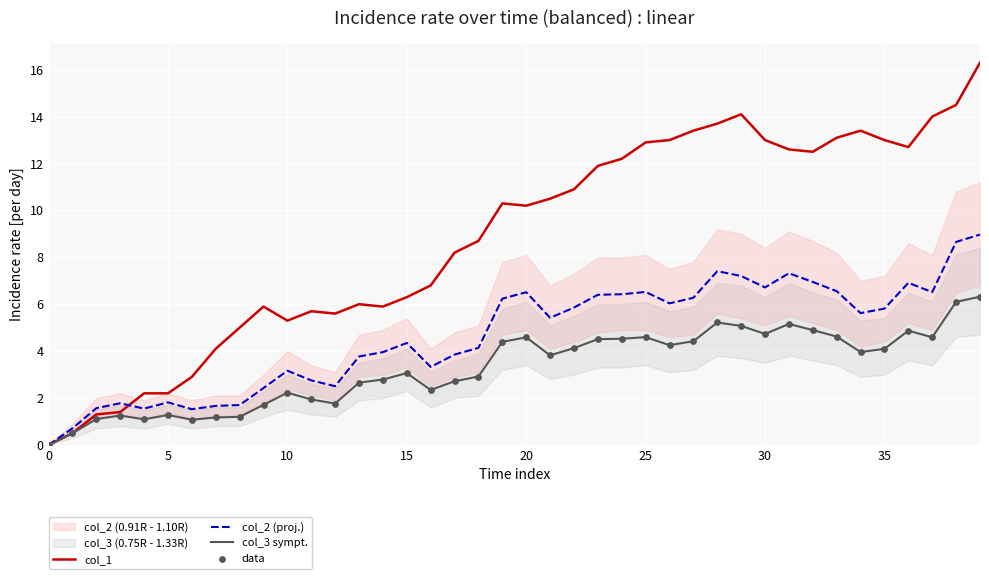

What are all the series names shown in the legend?

col_1, col_2 (proj.), col_3 sympt., data